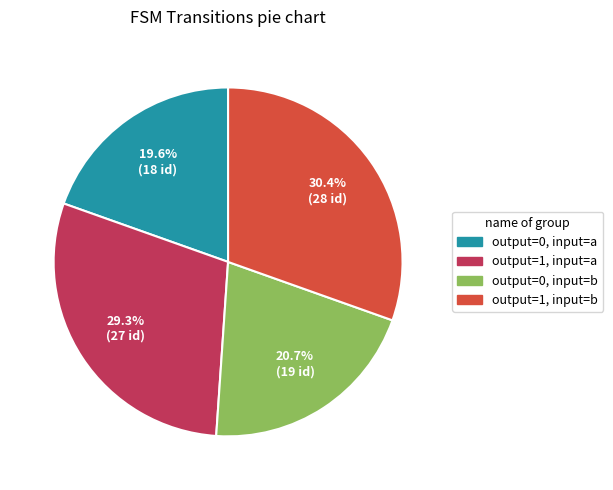

Count the number of slices in the pie.

4